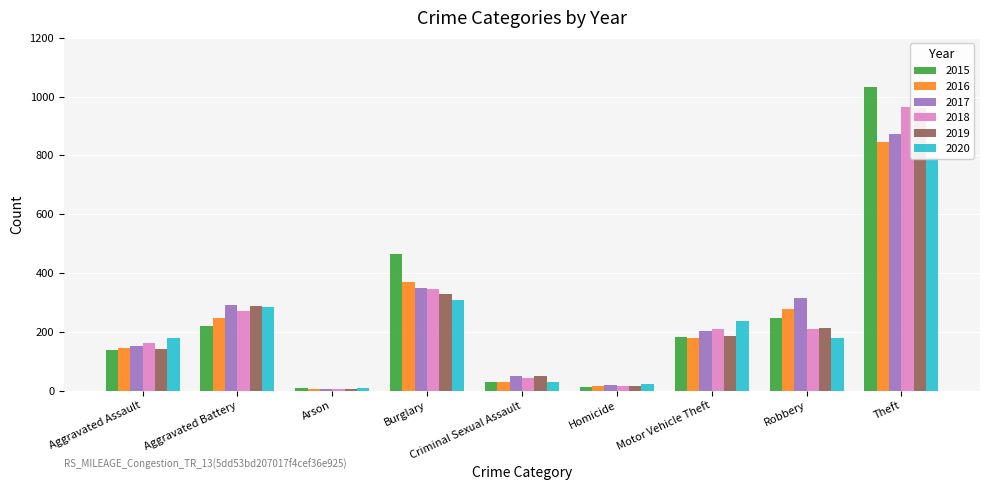

Which category has the lowest value across all series?

Arson